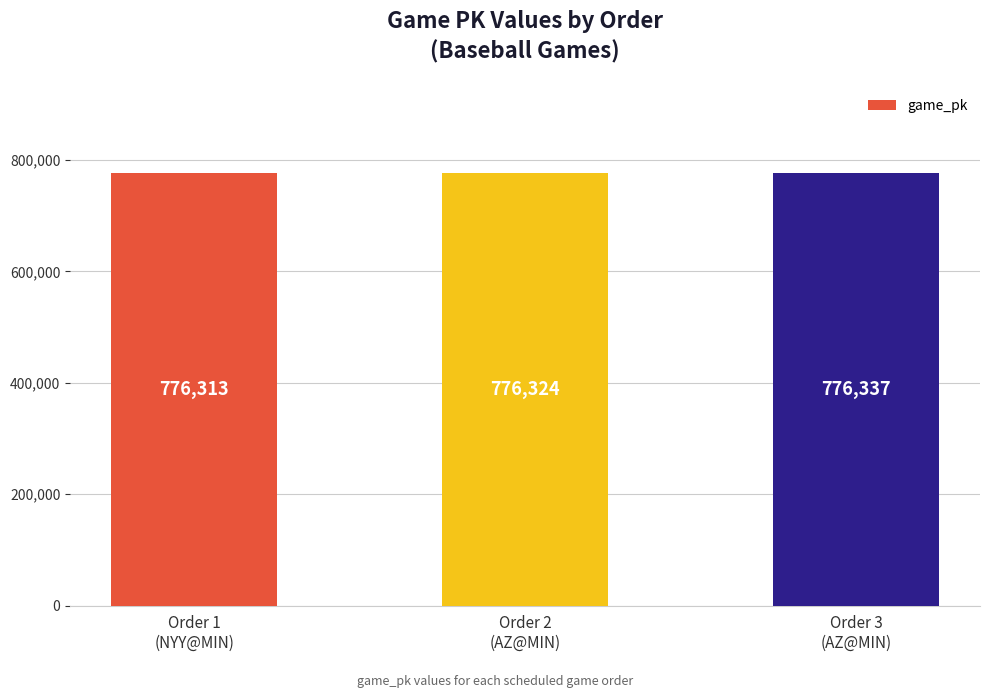

How many values are between 776313 and 776337?

3